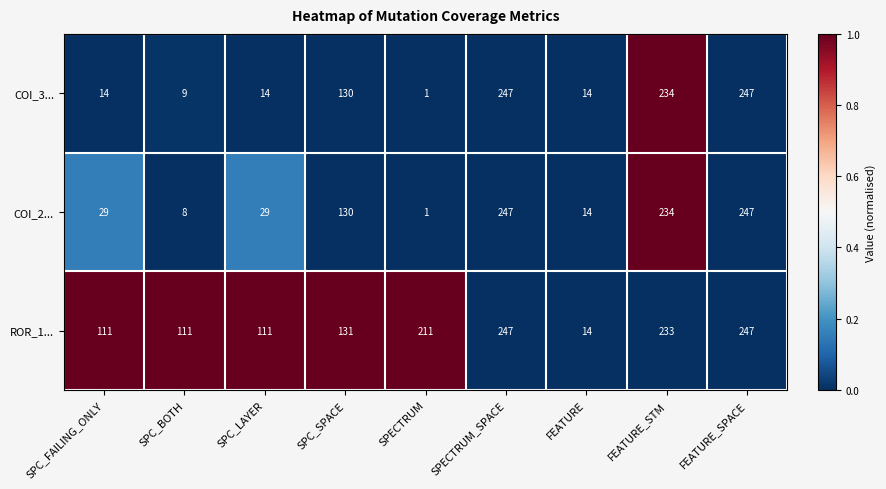

Is the value of COI_2... at FEATURE_SPACE greater than the value of ROR_1... at SPC_FAILING_ONLY?

Yes